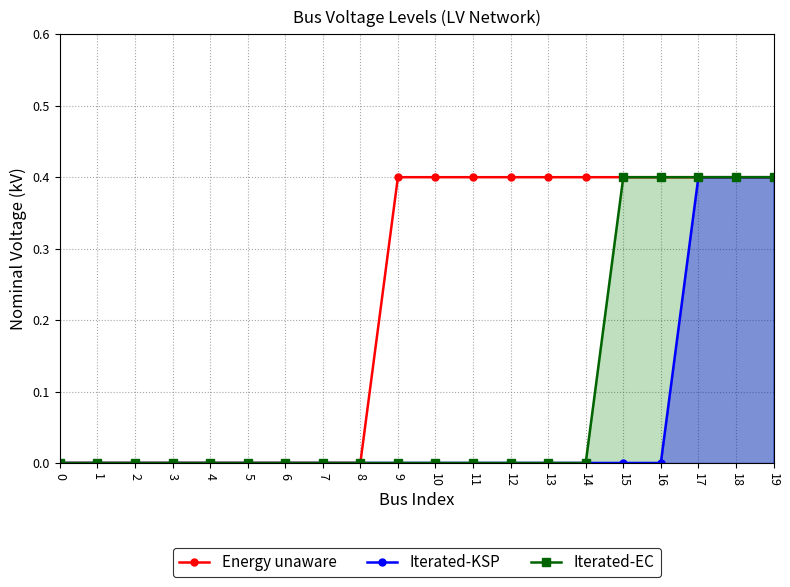

At how many categories does at least one series exceed 0?

11